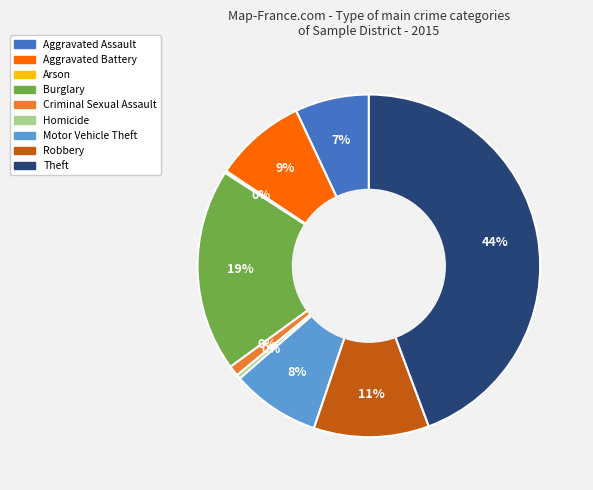

What is the largest slice in the pie chart?

Theft